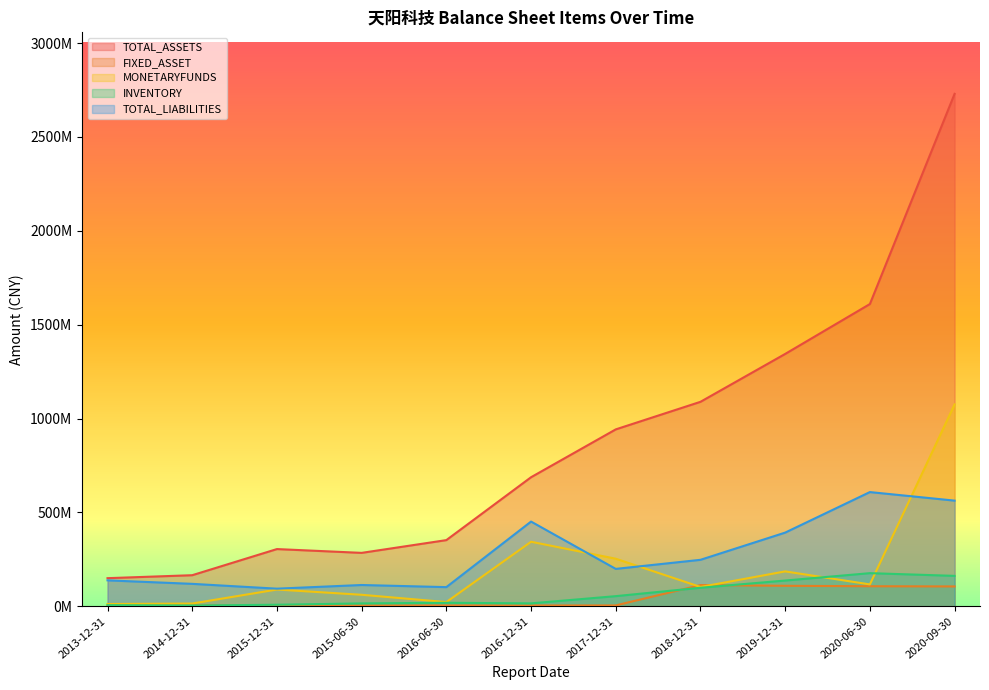

In TOTAL_ASSETS, how many points are lower than both neighbors (excluding endpoints)?

1